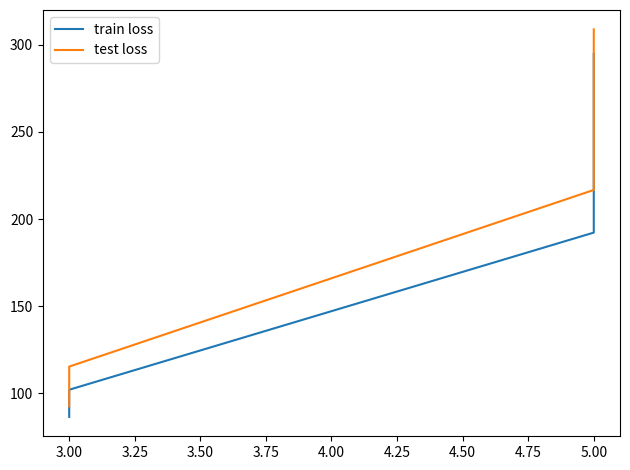

What is the maximum value for train loss?

294.9